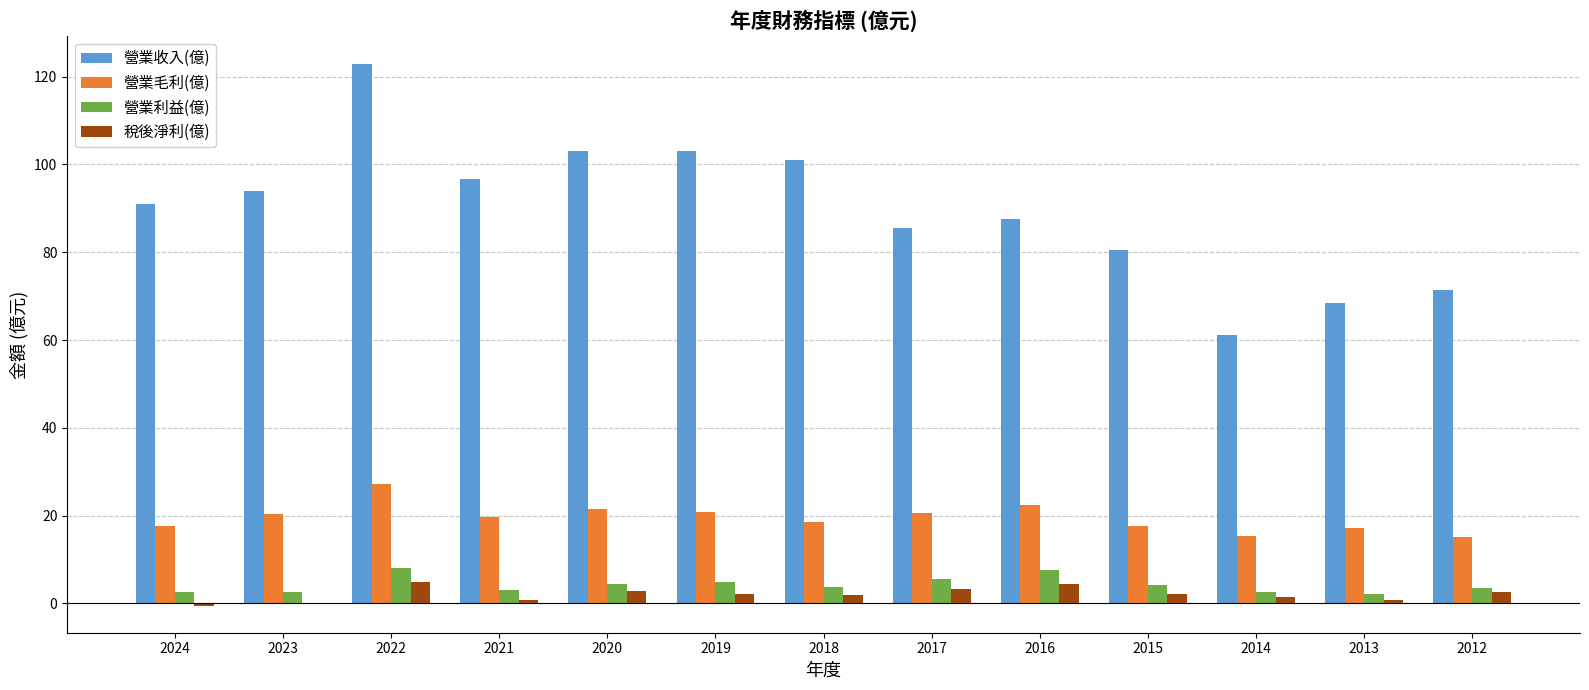

Read the 營業收入(億) value at 2022.

123.0